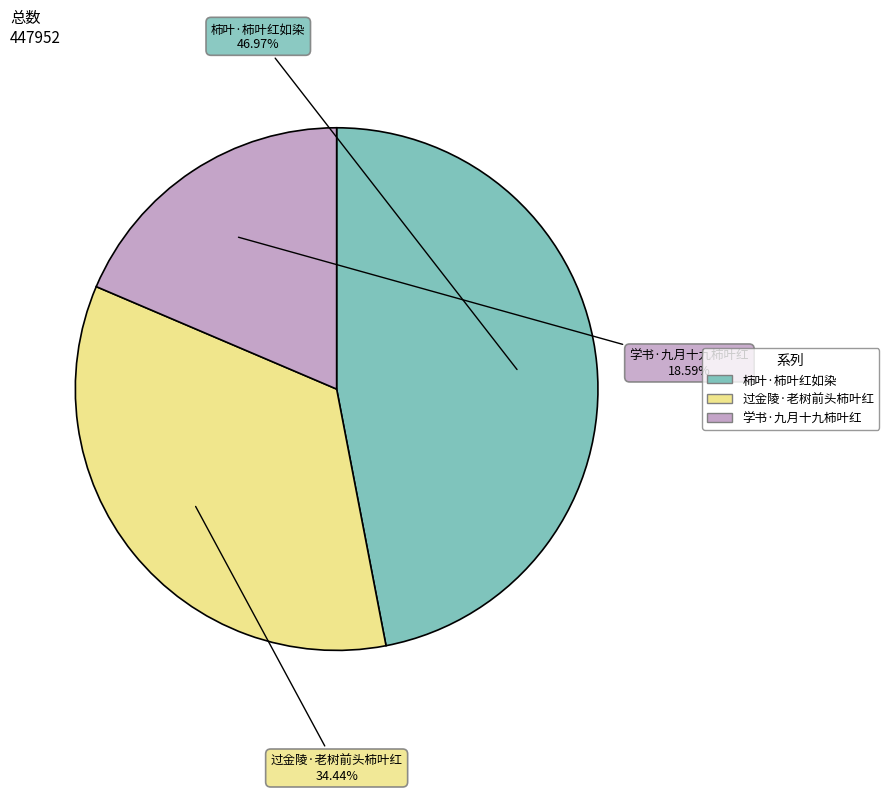

The 柿叶·柿叶红如染 slice represents 47% of the pie. True or false?

True